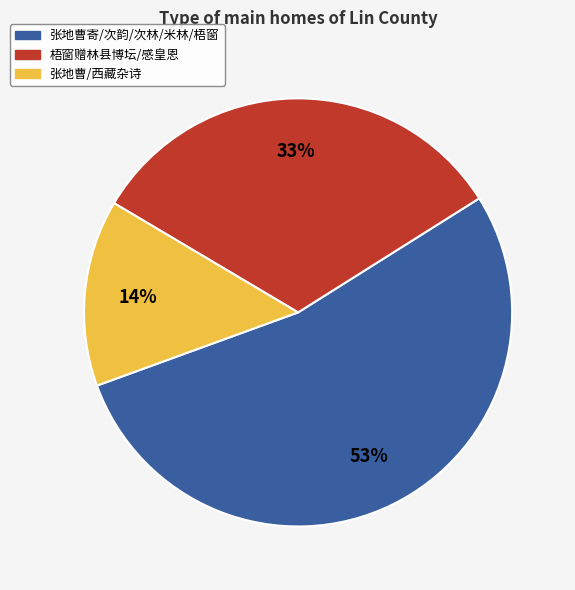

Is it true that 梧窗赠林县博坛/感皇恩 is 47% of the pie?

False